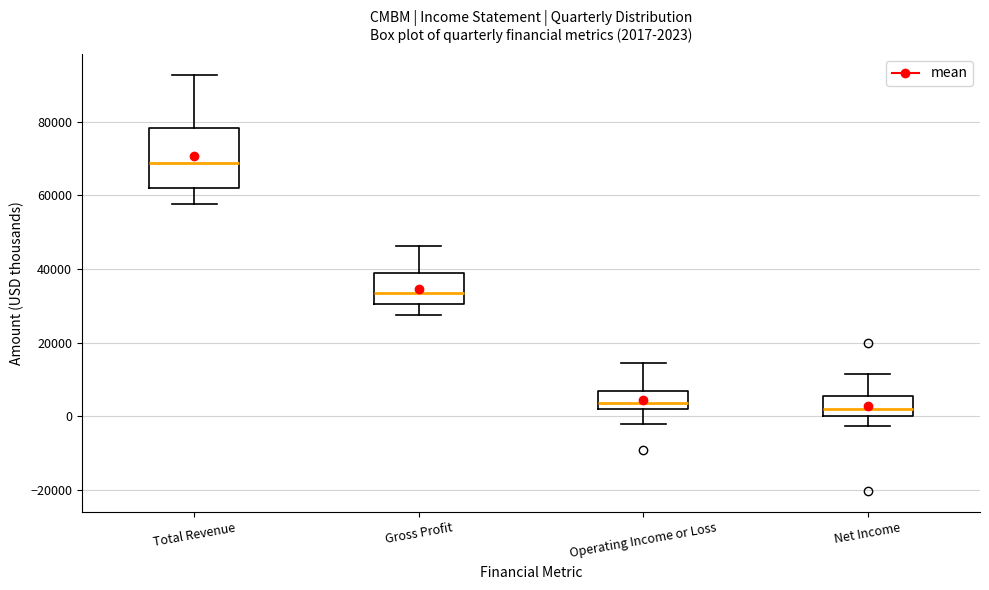

Comparing the boxes themselves (not the whiskers), which one is the tallest?

Total Revenue